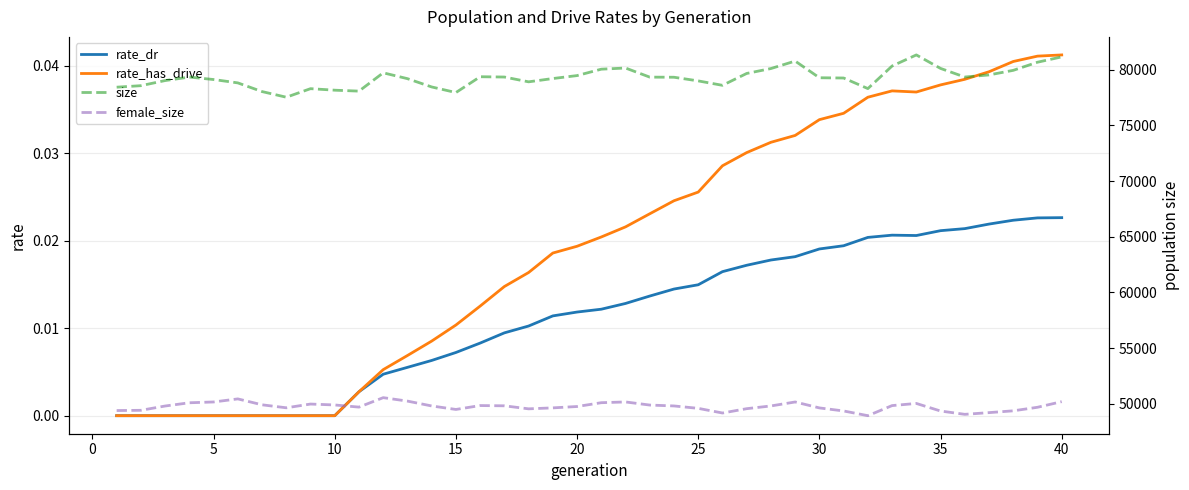

At how many categories does at least one series exceed 38333?

40